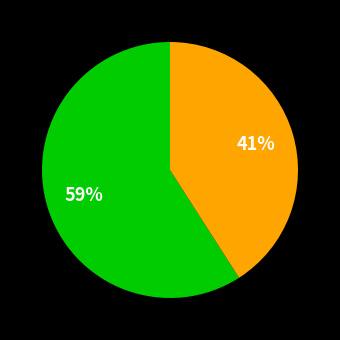

To the nearest percent, what is the difference between the largest and smallest slice percentages?

18%